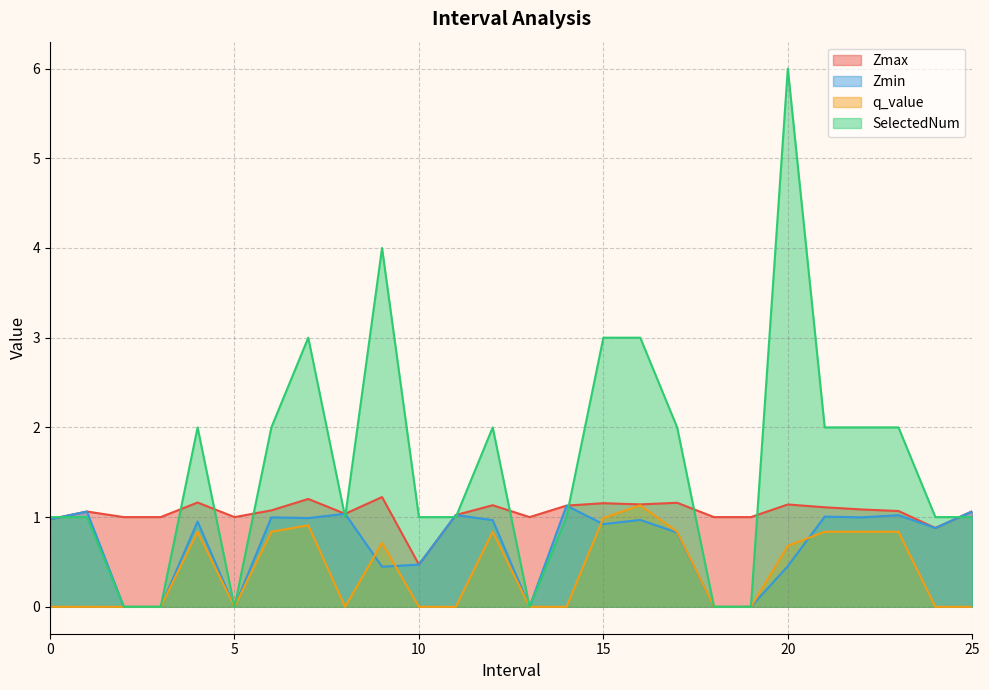

How many distinct data groups are displayed?

4